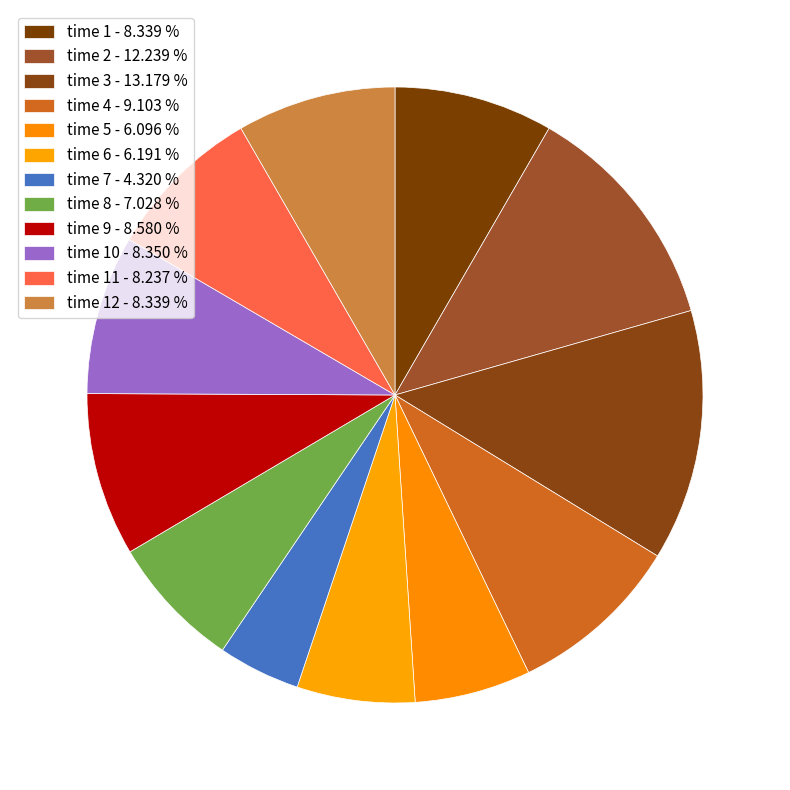

How many slices are in this pie chart?

12